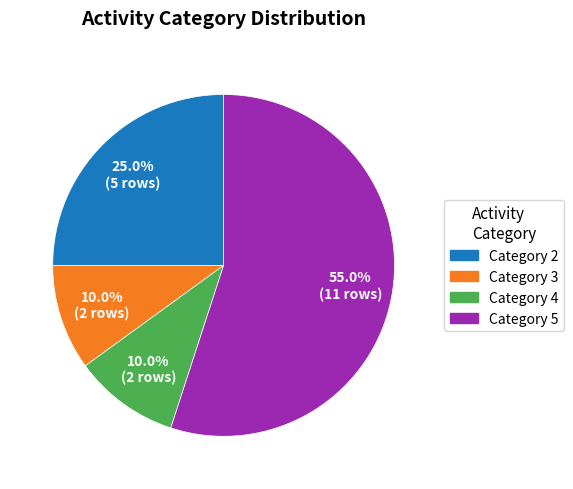

What percentage do Category 4 and Category 2 together represent?

35.0%